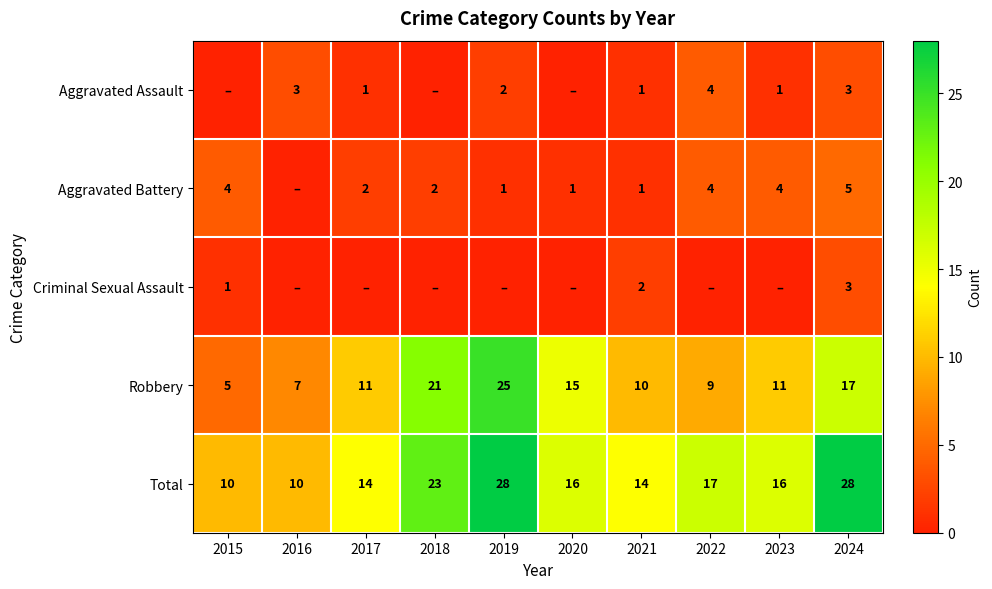

What is the total value across all series at 2024?

56